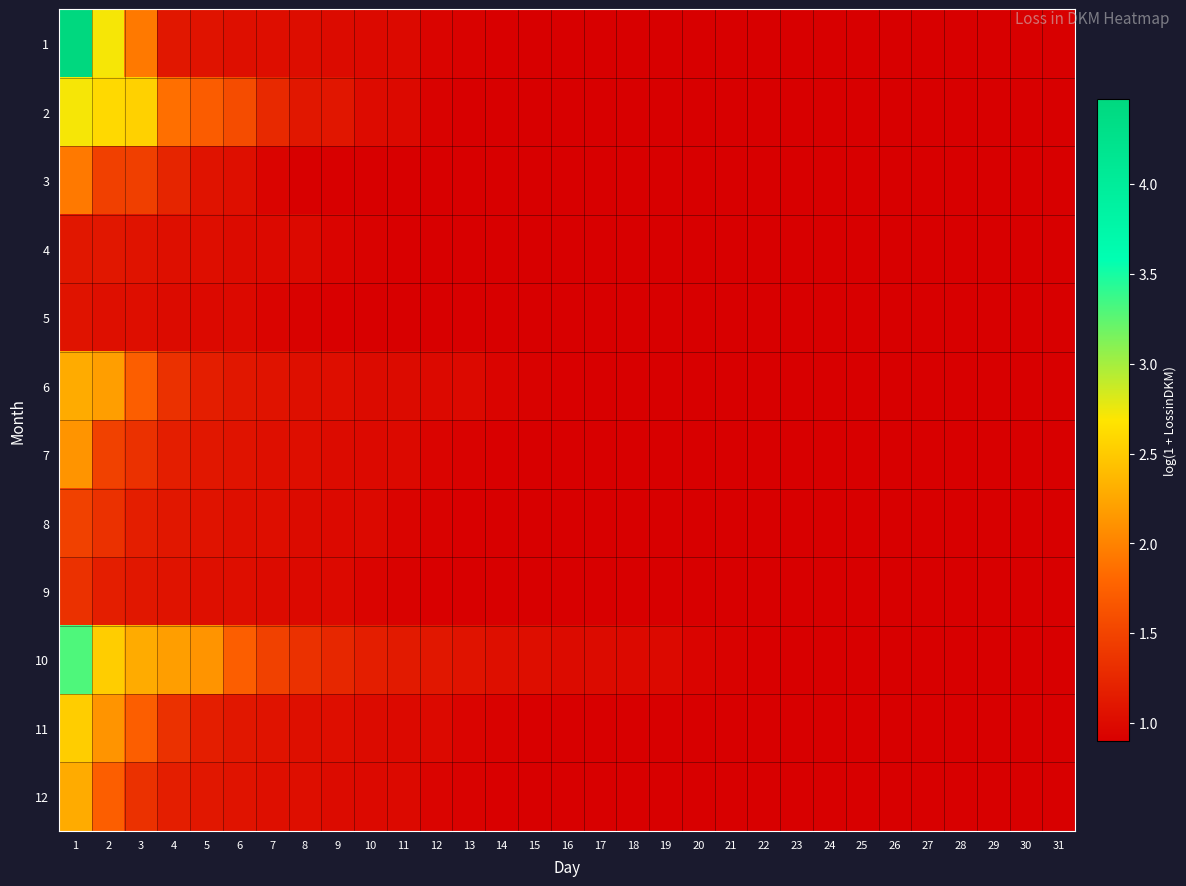

At 26, list the series in order from smallest to largest.

1, 2, 3, 4, 5, 6, 7, 8, 9, 10, 11, 12